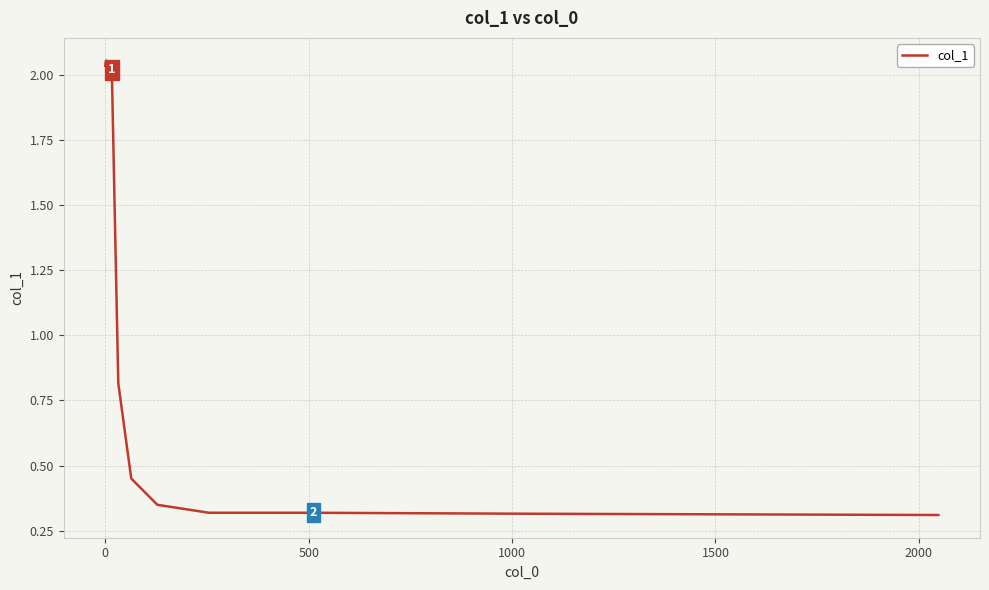

What is the difference between the maximum and minimum values?

1.7